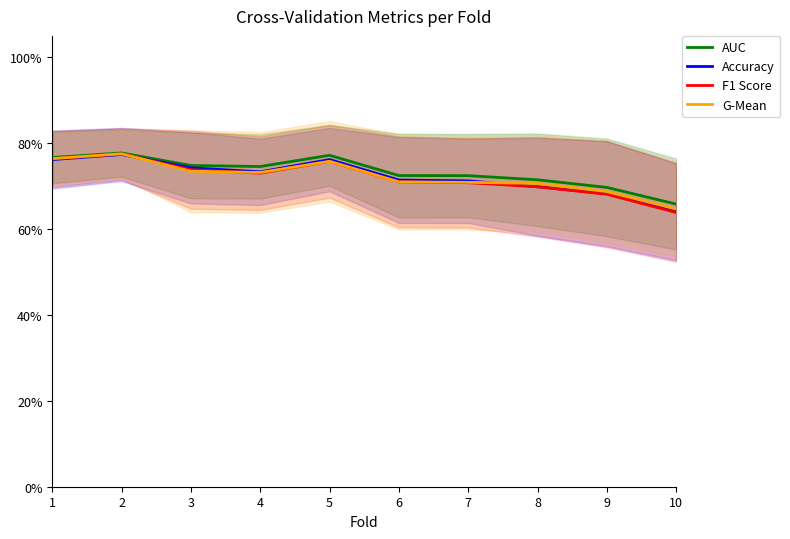

Reading right to left, transcribe all the data shown in this chart.

AUC: 10=0.7	9=0.7	8=0.7	7=0.7	6=0.7	5=0.8	4=0.7	3=0.7	2=0.8	1=0.8
Accuracy: 10=0.6	9=0.7	8=0.7	7=0.7	6=0.7	5=0.8	4=0.7	3=0.7	2=0.8	1=0.8
F1 Score: 10=0.6	9=0.7	8=0.7	7=0.7	6=0.7	5=0.8	4=0.7	3=0.7	2=0.8	1=0.8
G-Mean: 10=0.6	9=0.7	8=0.7	7=0.7	6=0.7	5=0.8	4=0.7	3=0.7	2=0.8	1=0.8